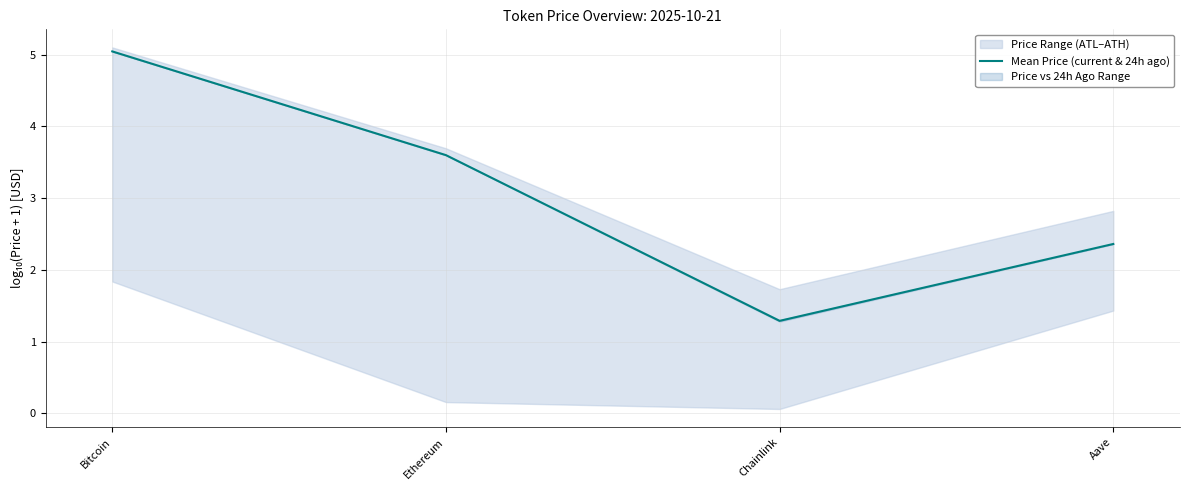

What value does the data have at Aave?

2.4